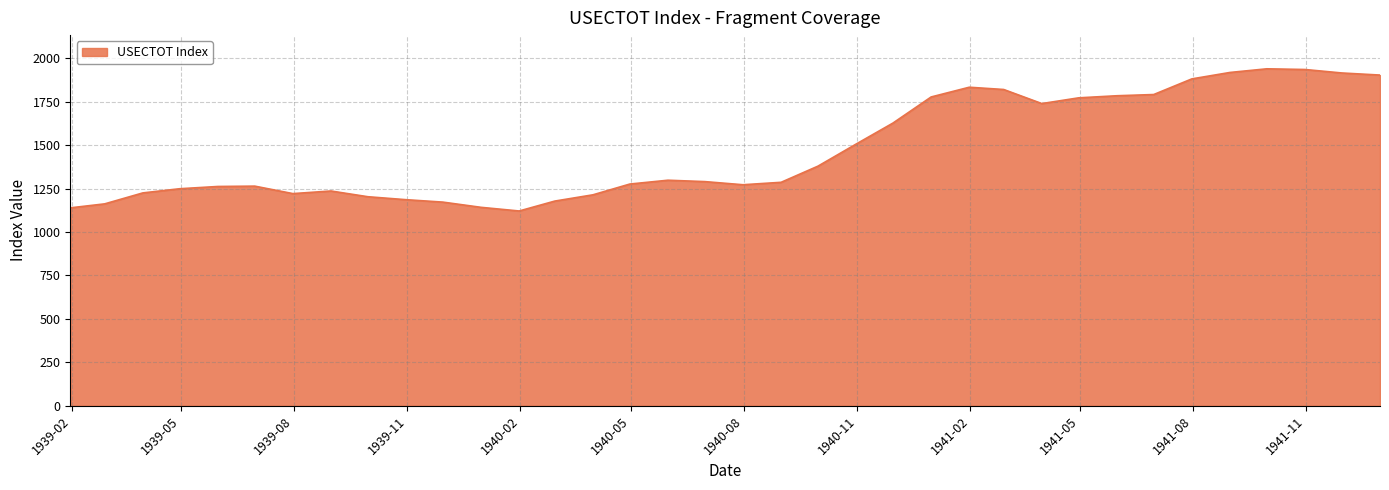

What is the difference between the maximum and minimum values?

818